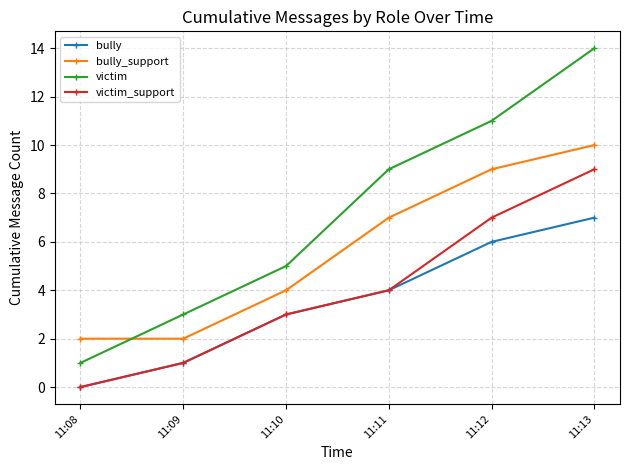

What is the difference between the maximum and minimum values in the victim series?

13